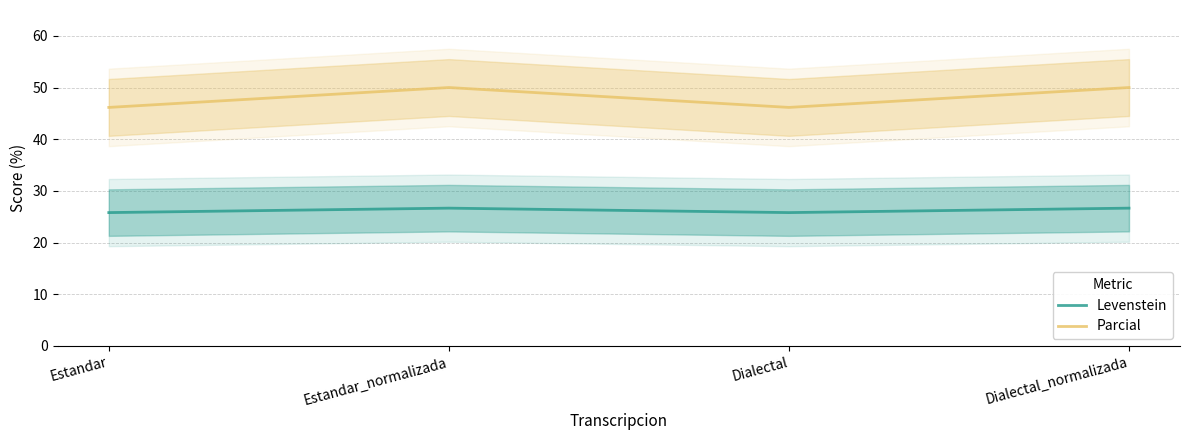

Which series has the widest spread of values?

Parcial